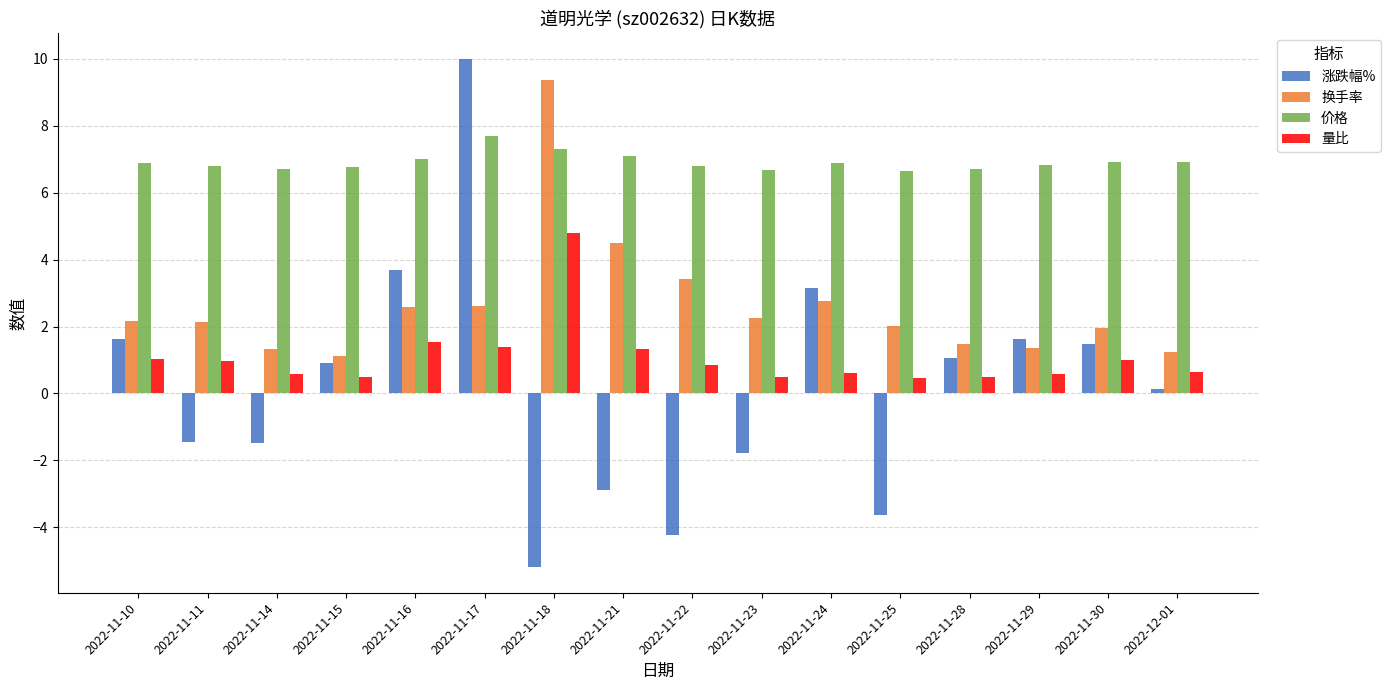

What is the sum of the 涨跌幅% values at 2022-11-18 and 2022-11-10?

-3.6